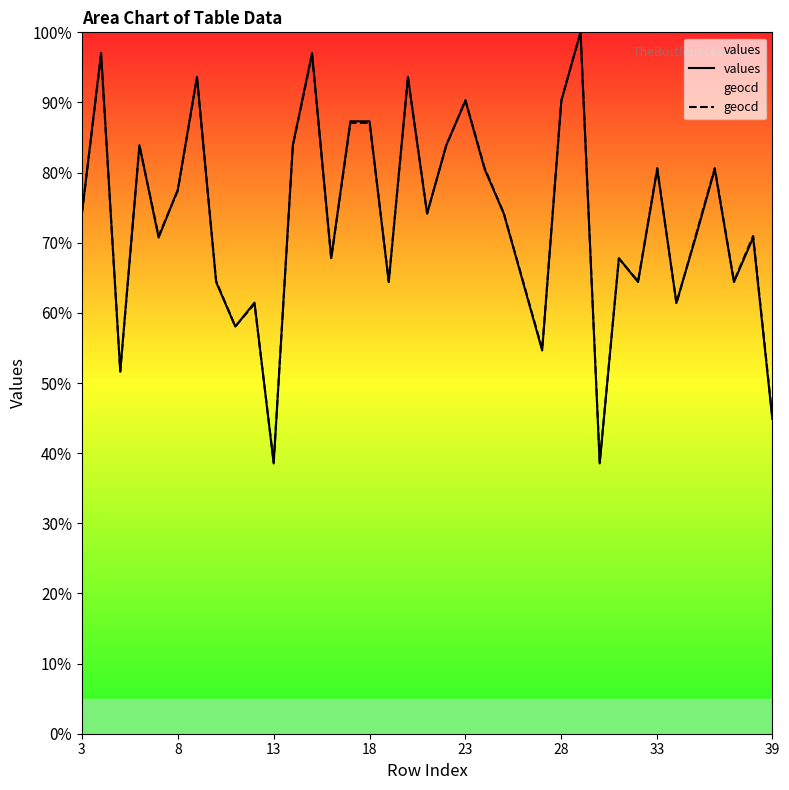

What is the maximum value shown in the chart?

100.0